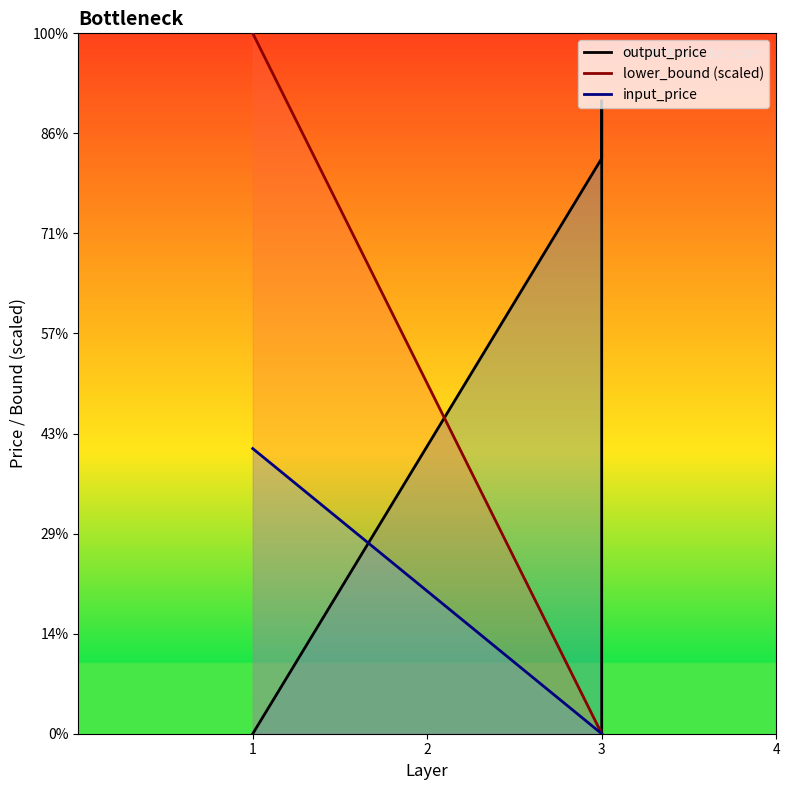

How many data points in input_price are above 0?

1